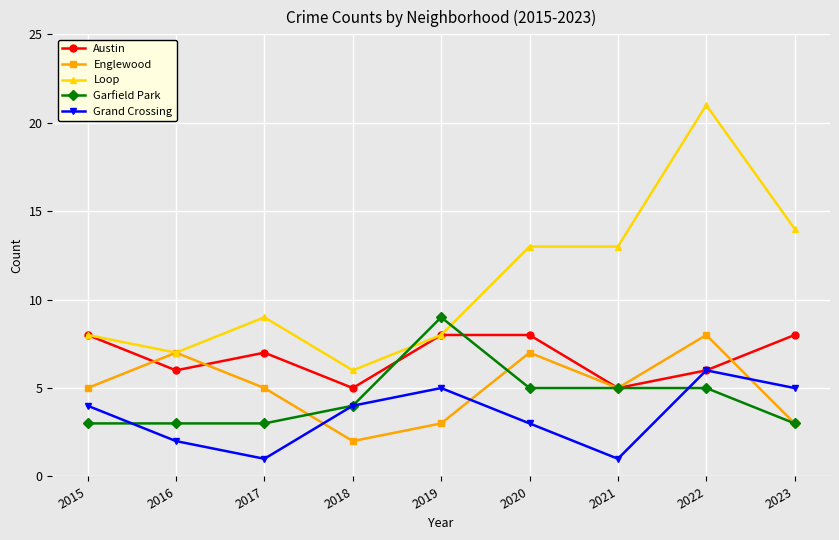

How many interior local peaks does the Grand Crossing series have?

2